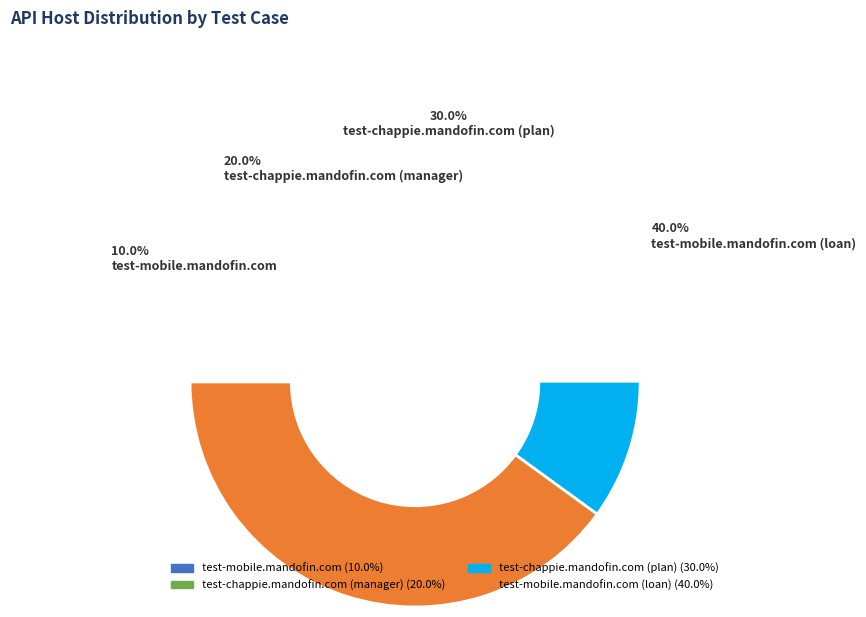

How many slices are in this pie chart?

4